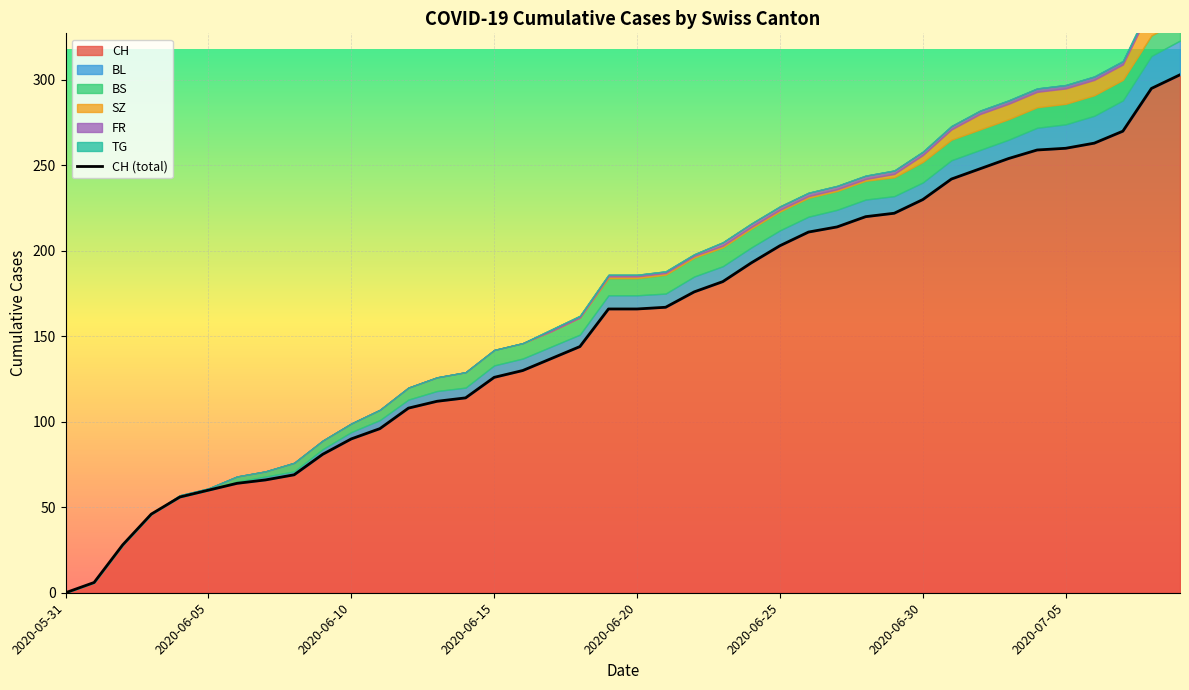

What is the difference between the maximum and minimum values?

303